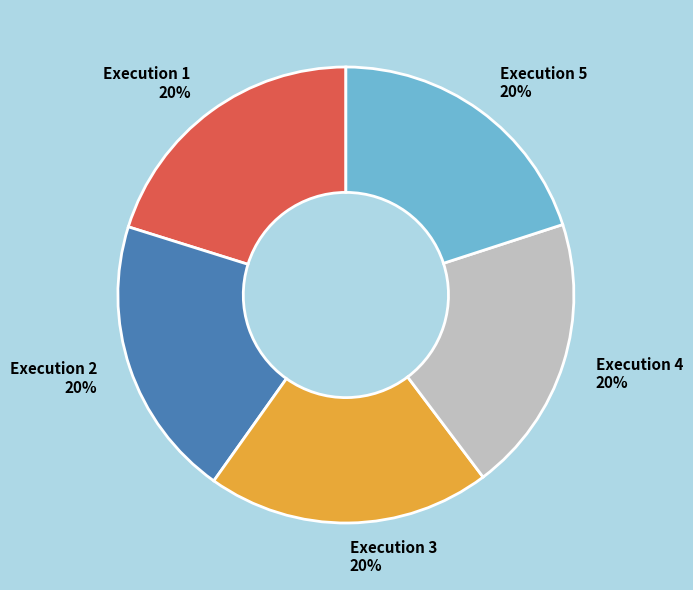

Is the sum of Execution 3 and Execution 4 greater than half?

No